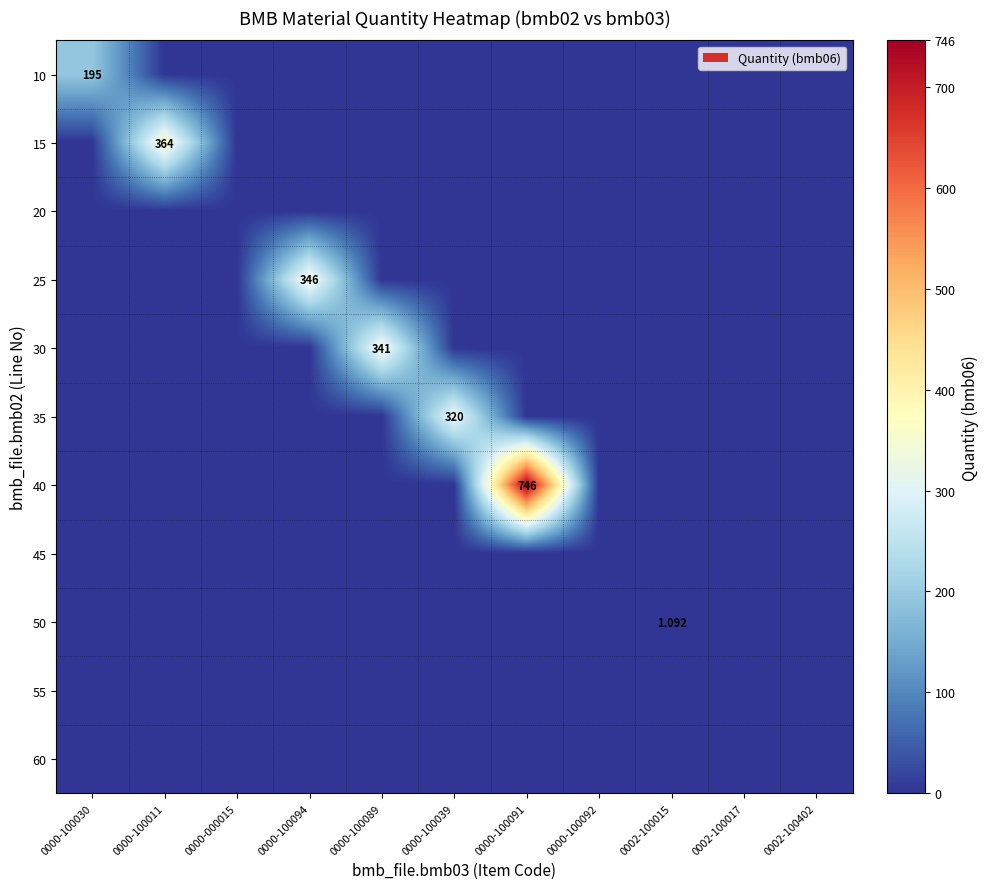

The 15 series shows 194.5 at 0000-100091. True or false?

False